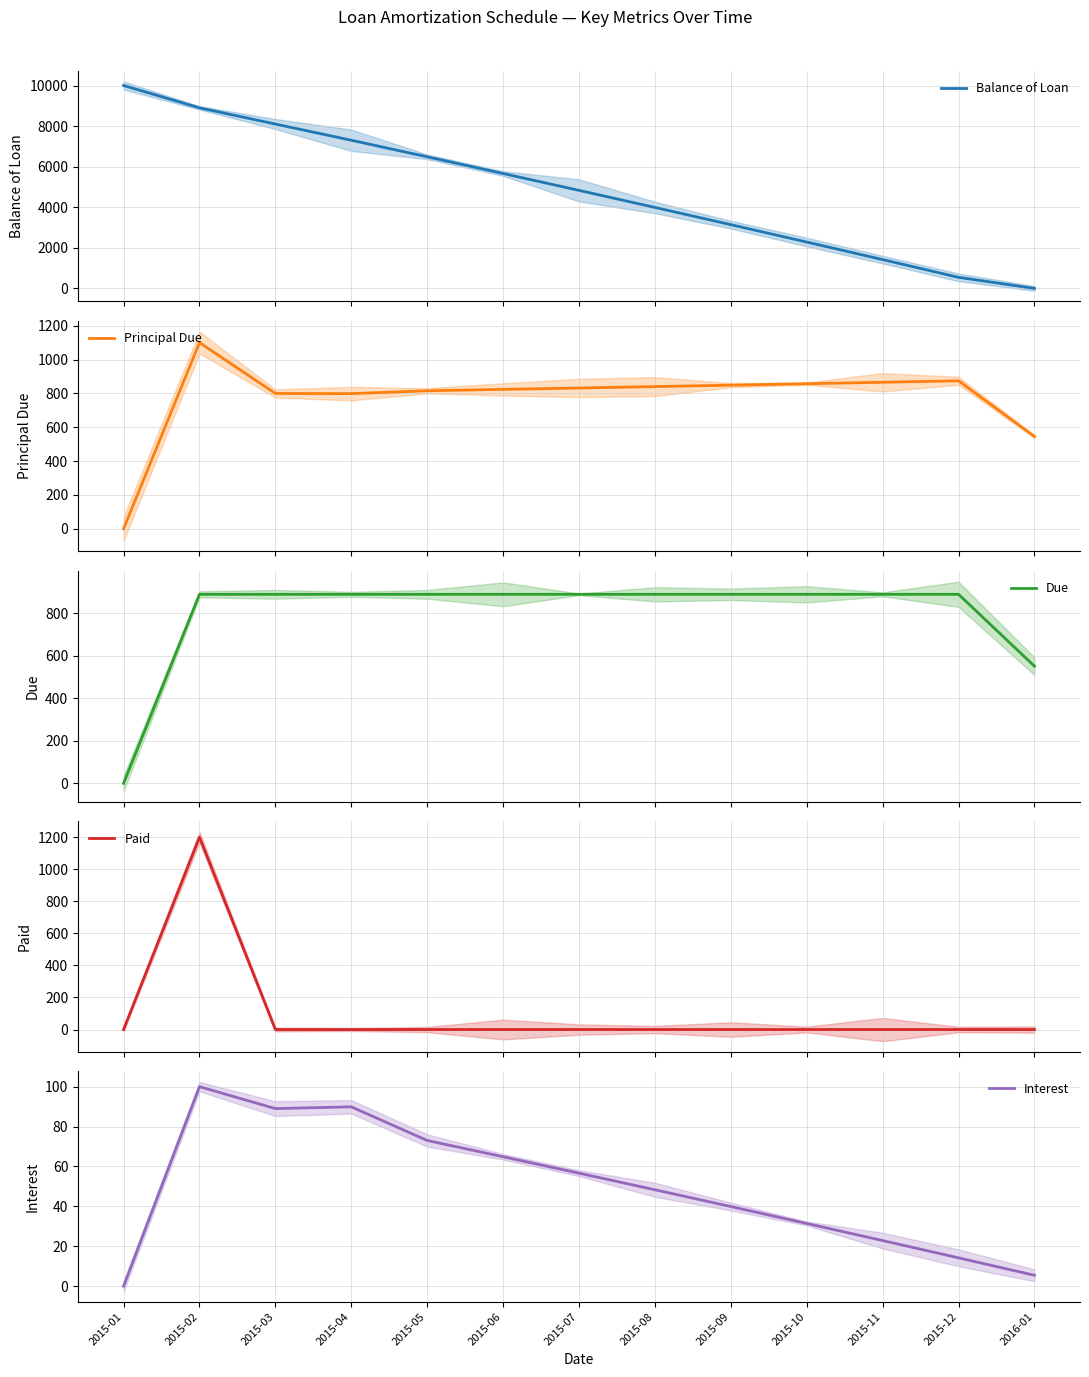

Which category has the lowest value in the Due series?

2015-01